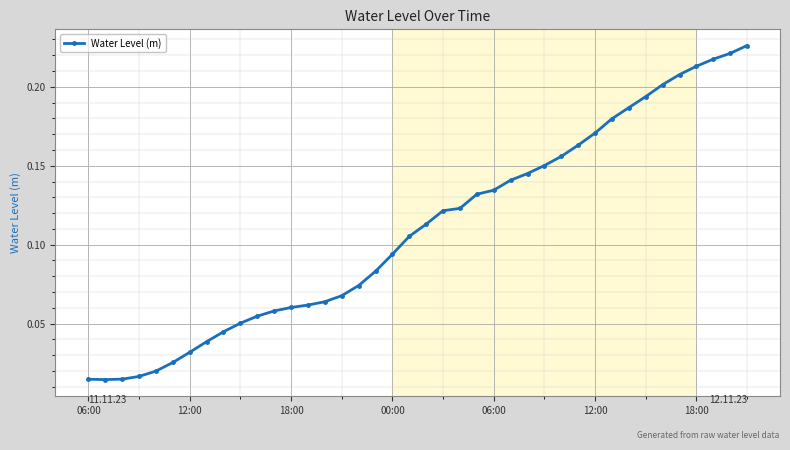

Is this an area chart (filled region under the line)?

No